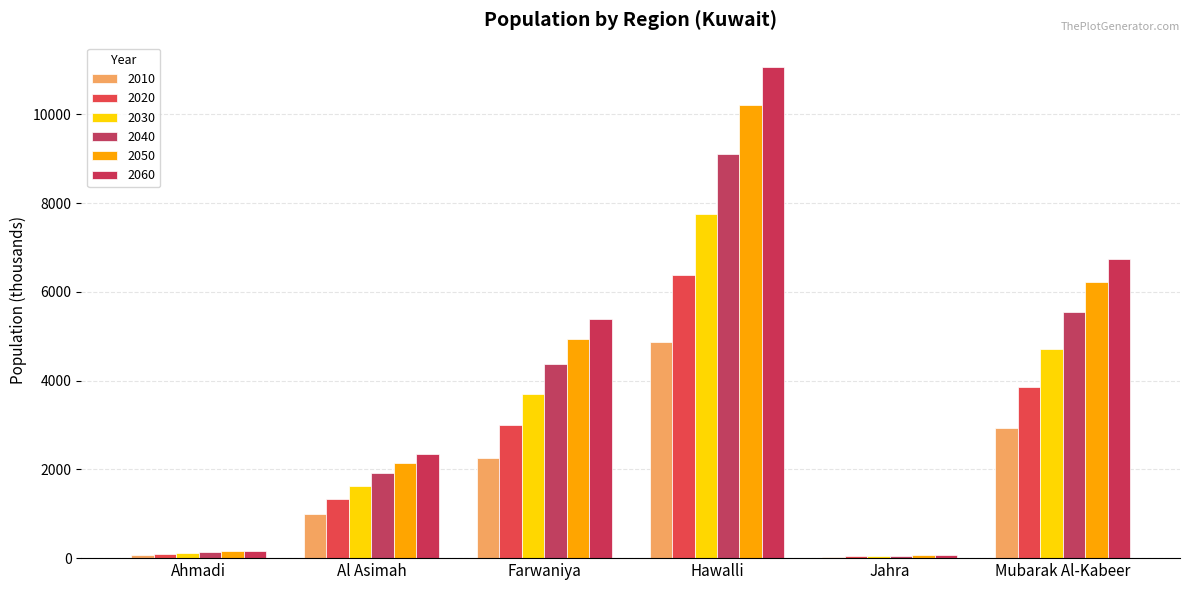

What is the difference between the second highest and second lowest values in the 2010 series?

2866.9